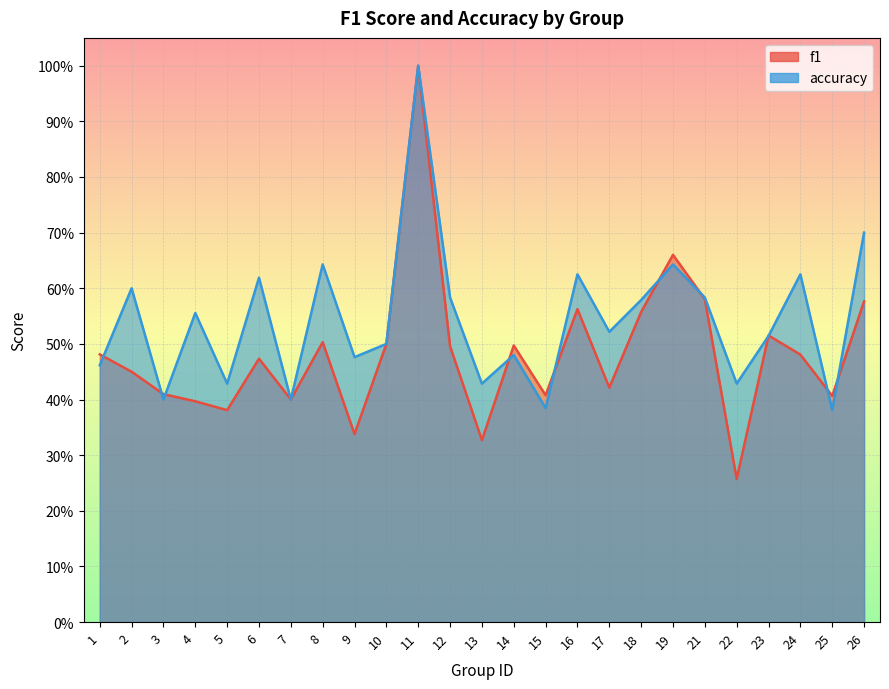

How many lines are shown in the chart?

2